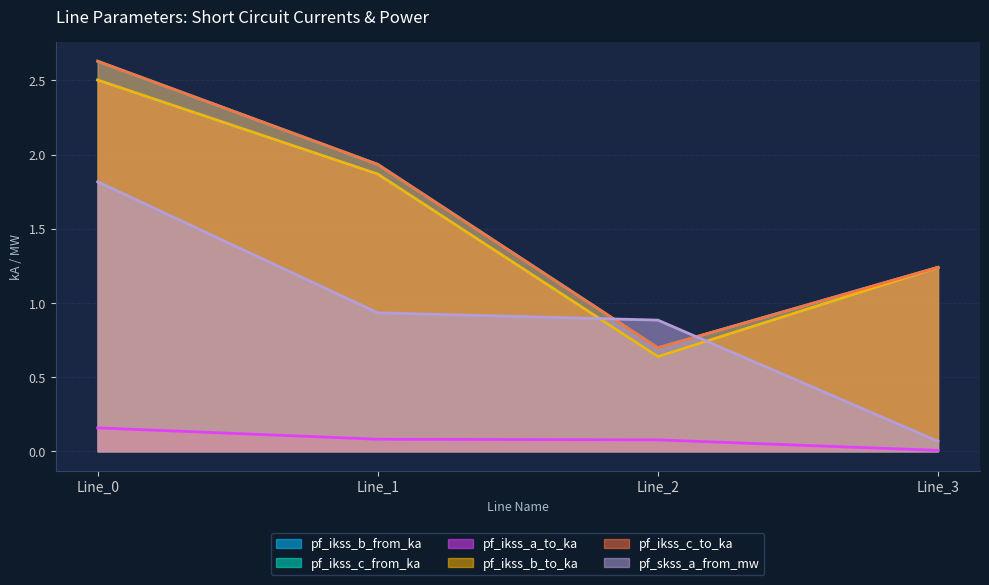

At Line_3, list the series in order from smallest to largest.

pf_ikss_a_to_ka, pf_skss_a_from_mw, pf_ikss_b_from_ka, pf_ikss_b_to_ka, pf_ikss_c_to_ka, pf_ikss_c_from_ka